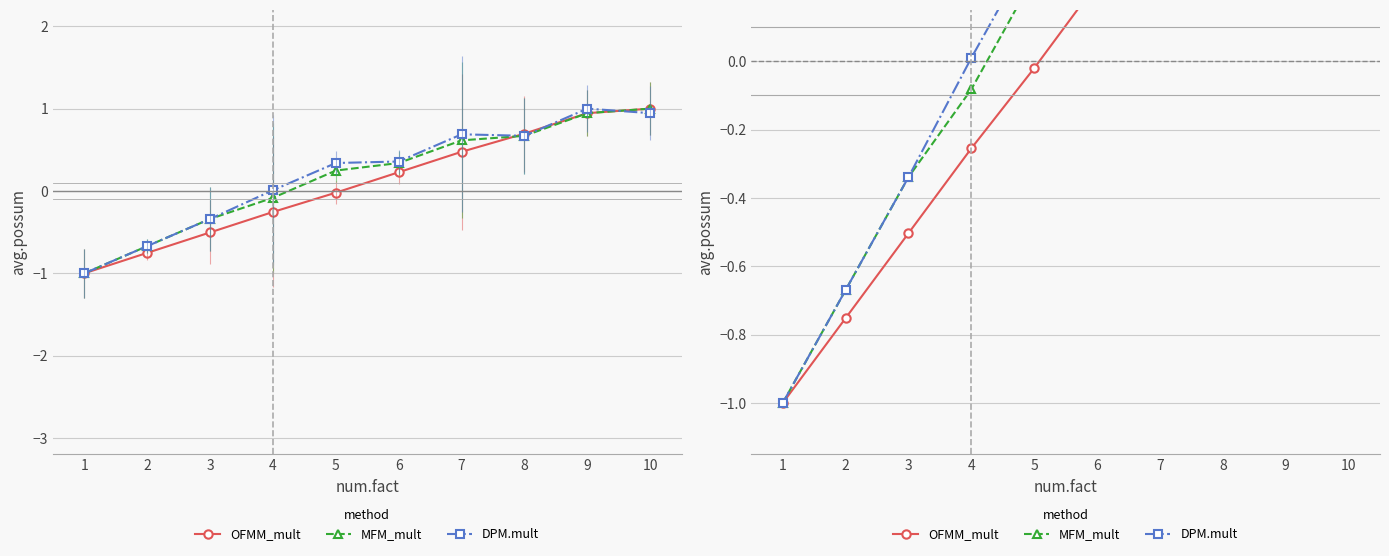

What is the difference between the DPM.mult values at 6 and 10?

0.6